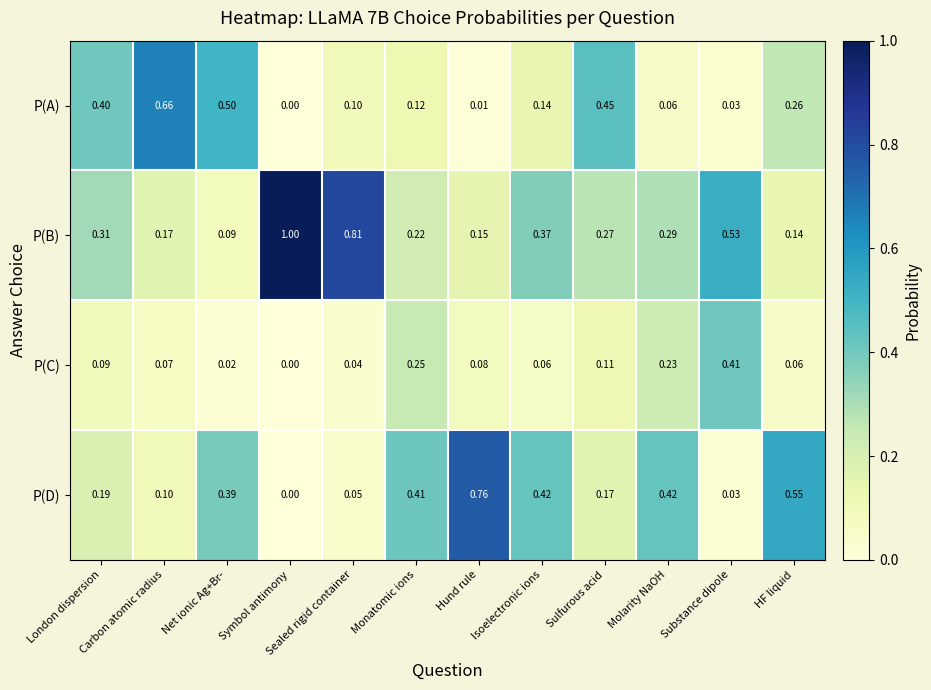

List the series in order of their overall mean, lowest first.

P(C), P(A), P(D), P(B)